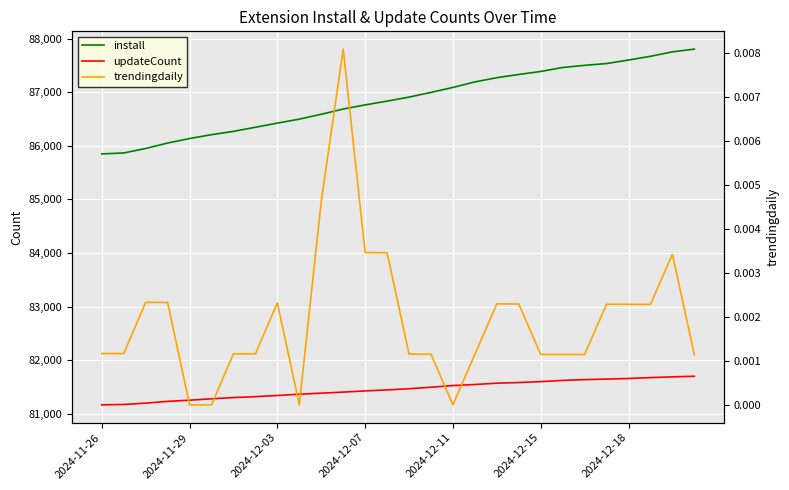

What is the value of the install point at the 3rd from the left?

85951.0